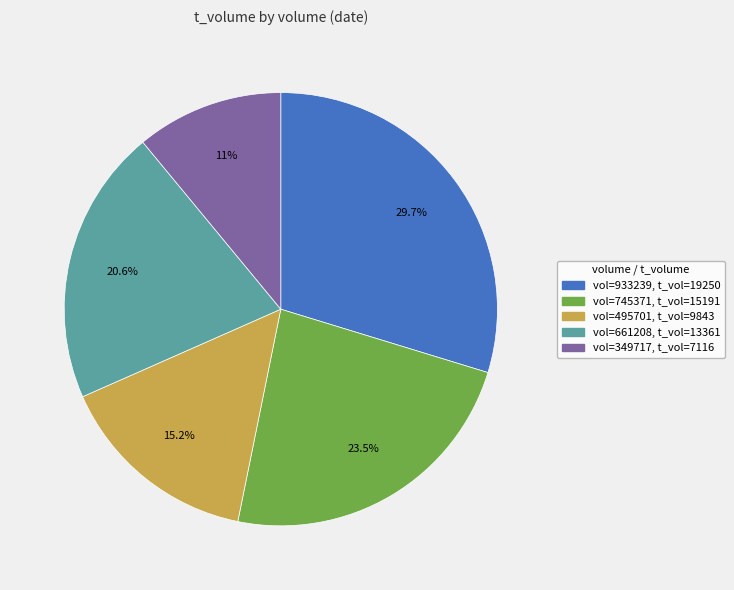

To the nearest percent, what is the difference between the largest and smallest slice percentages?

19%